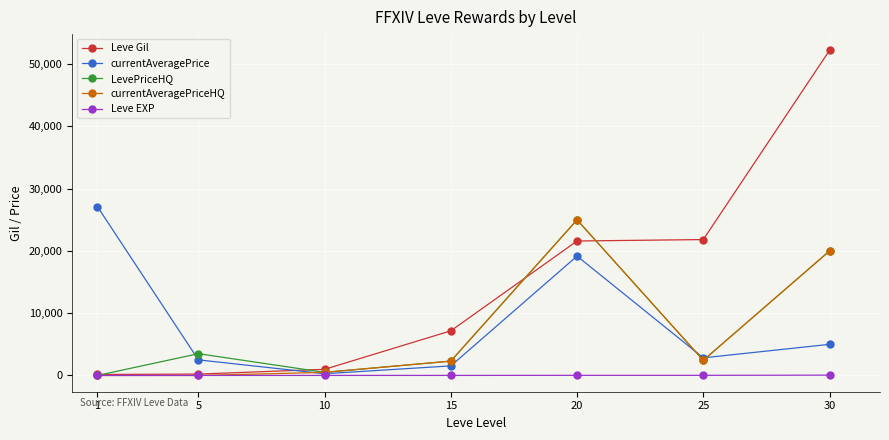

What is the maximum value for LevePriceHQ?

25000